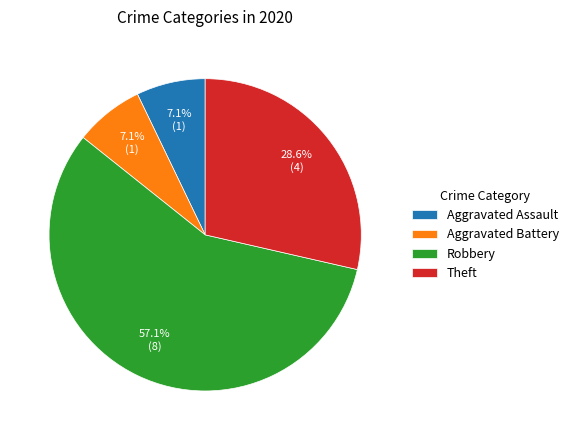

True or false: Aggravated Assault accounts for 7% of the total.

True